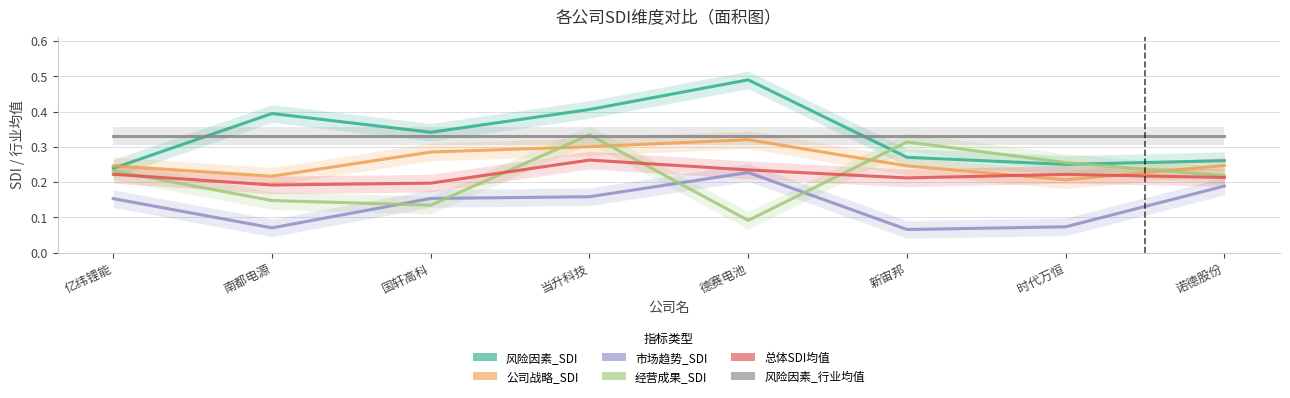

True or false: 风险因素_行业均值 and 公司战略_SDI cross at least once.

False